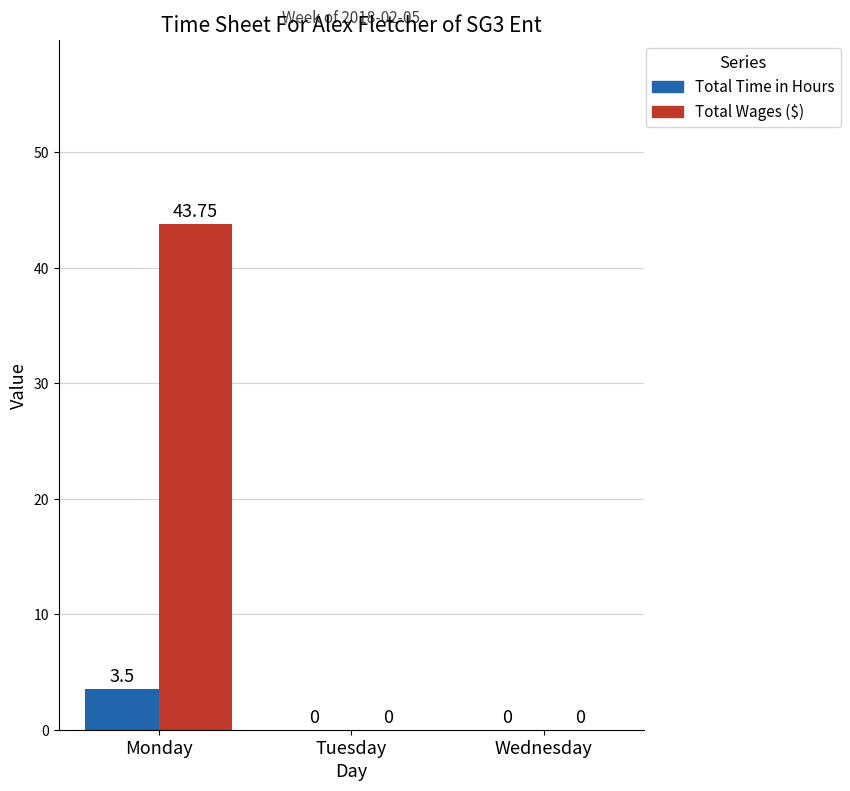

Which series has the largest total across all categories?

Total Wages ($)